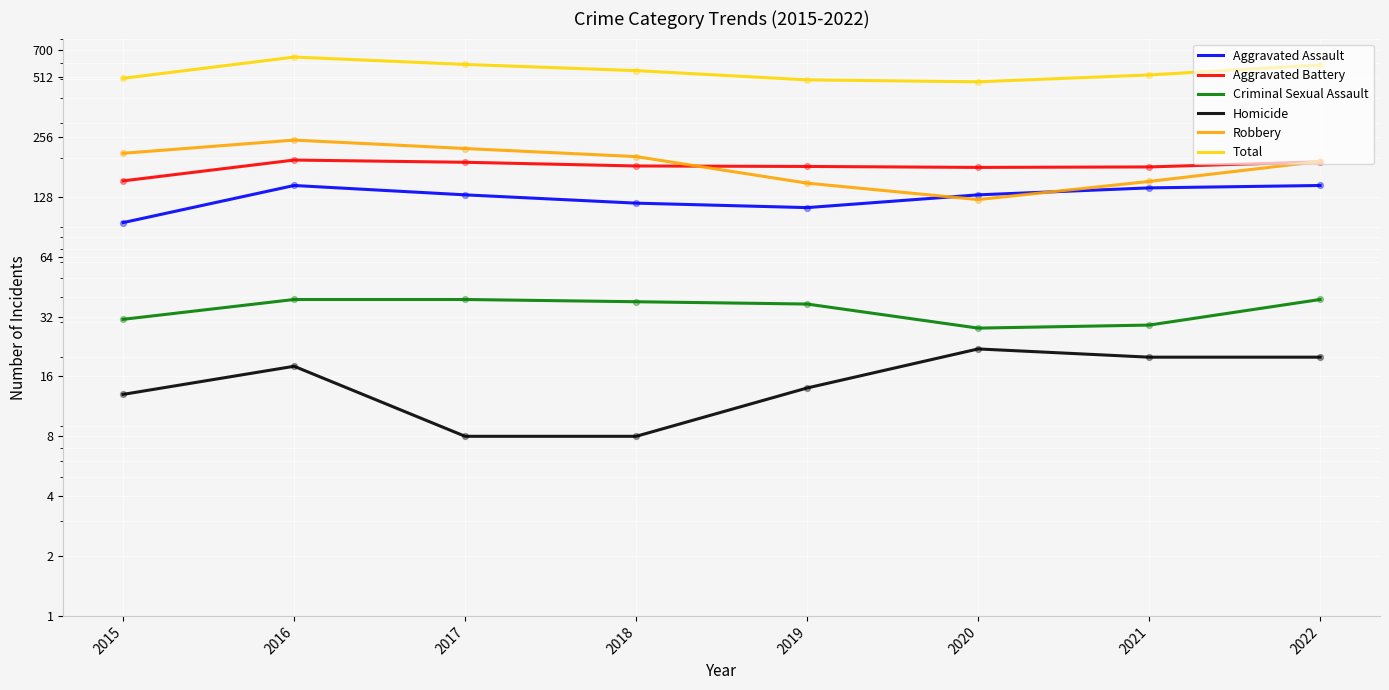

Which series contains the lowest Y value?

Homicide